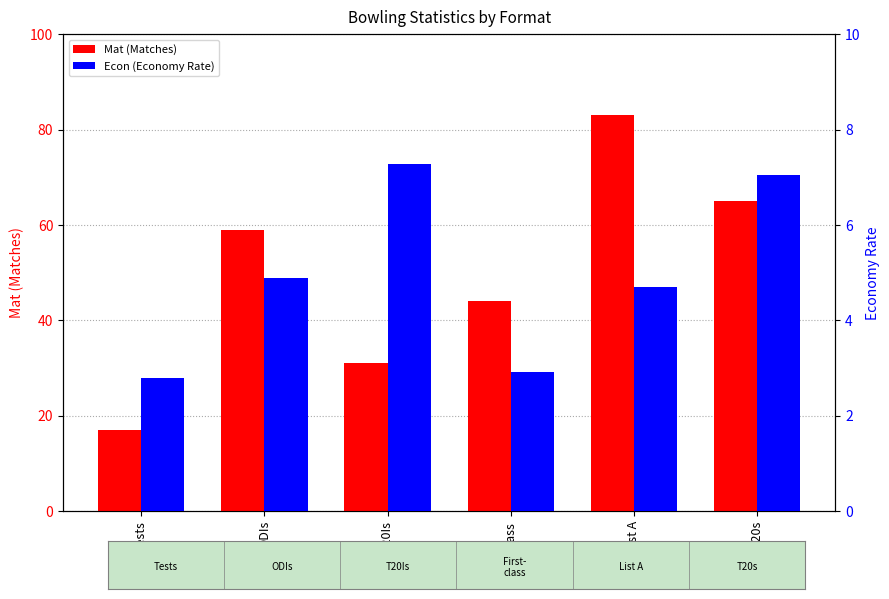

What is the label of the 6th bar from the right?

Tests